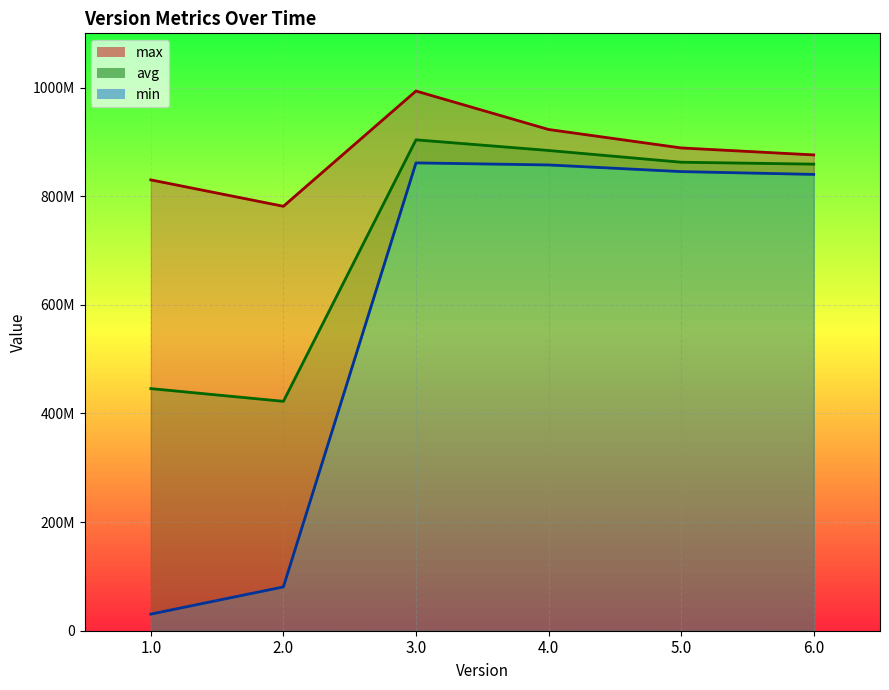

How many lines are shown in the chart?

3